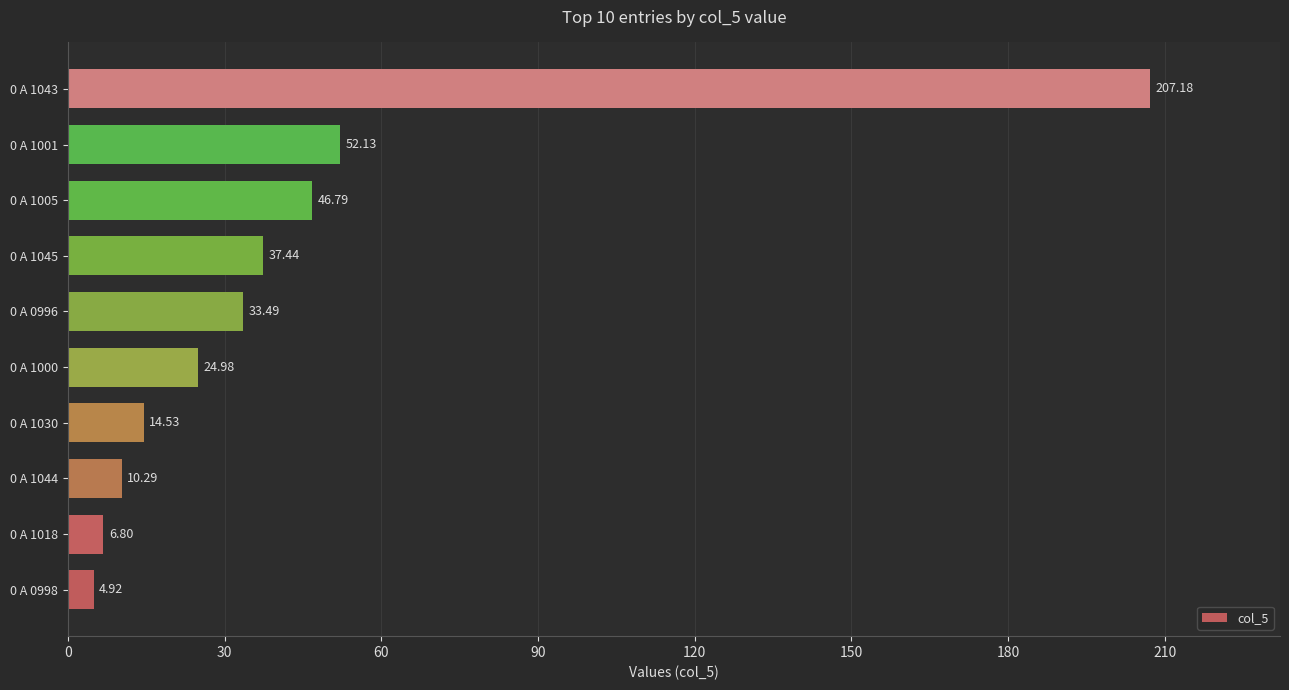

What is the smallest value displayed?

4.9